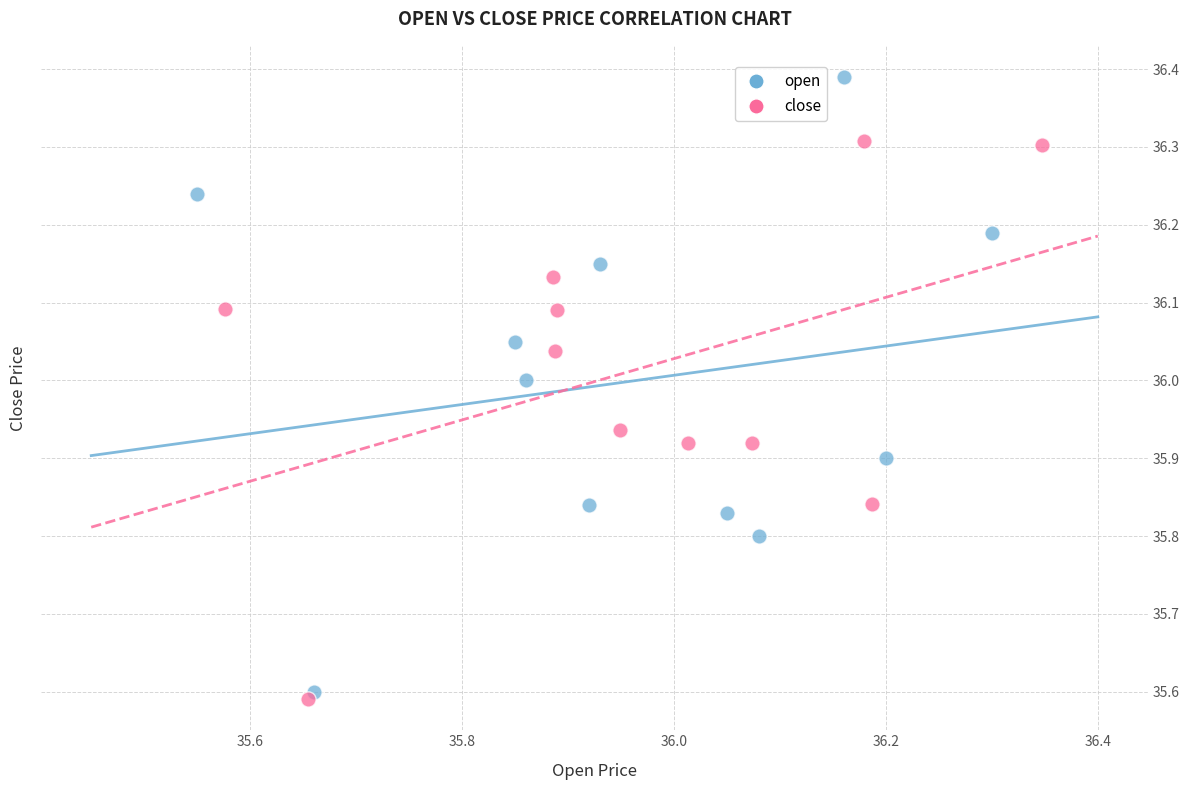

Which series reaches the maximum Y coordinate?

open